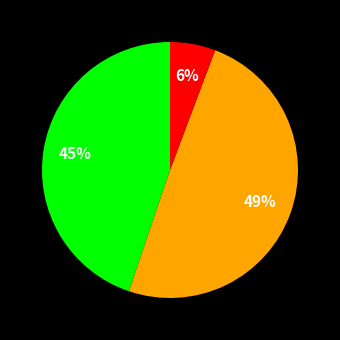

How many segments does this pie chart have?

3